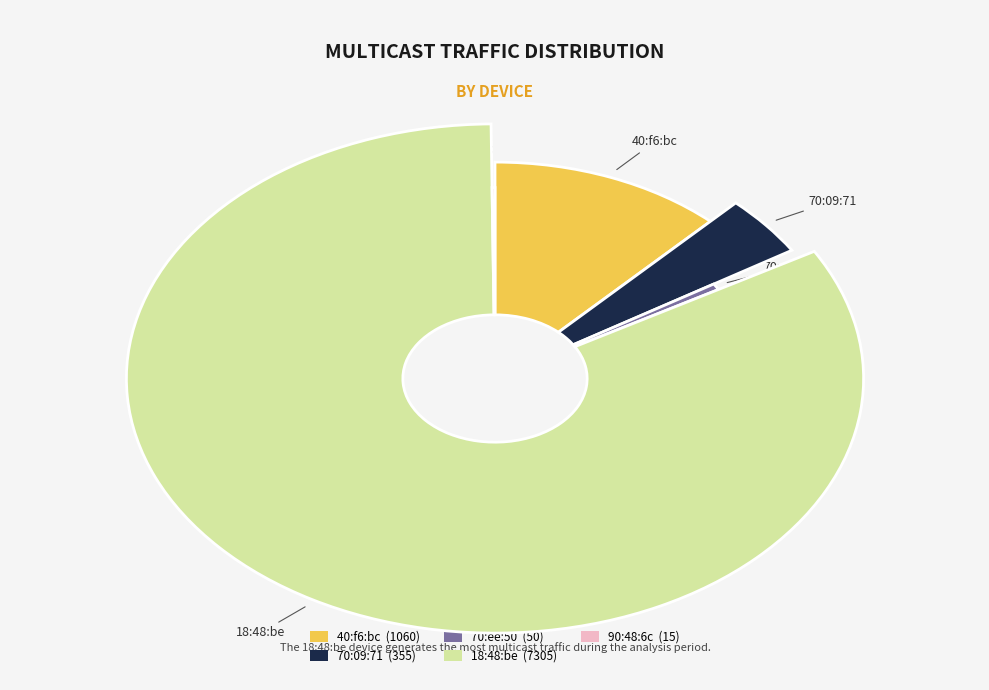

Which category has the smallest portion of the pie?

90:48:6c (15)